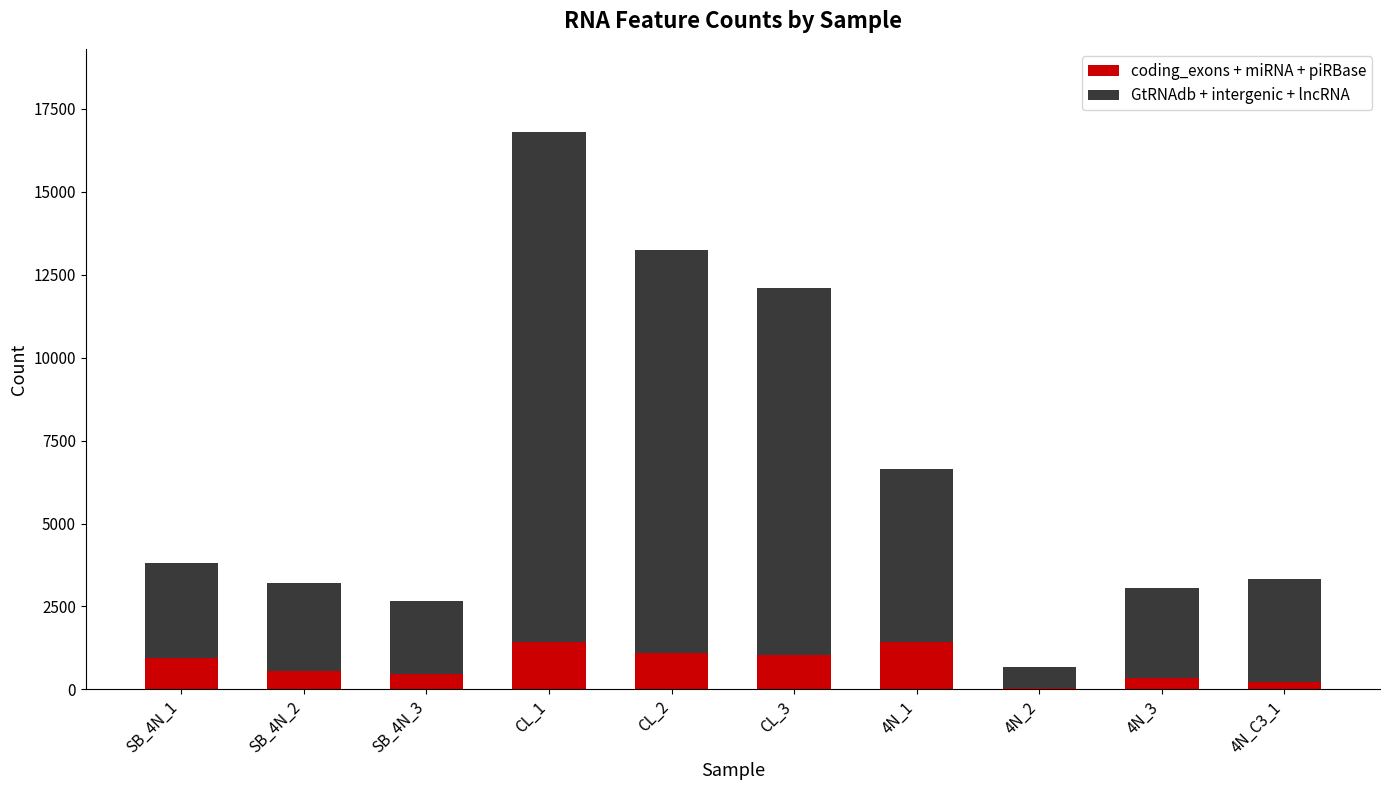

The value of coding_exons + miRNA + piRBase at SB_4N_1 is 938. True or false?

True